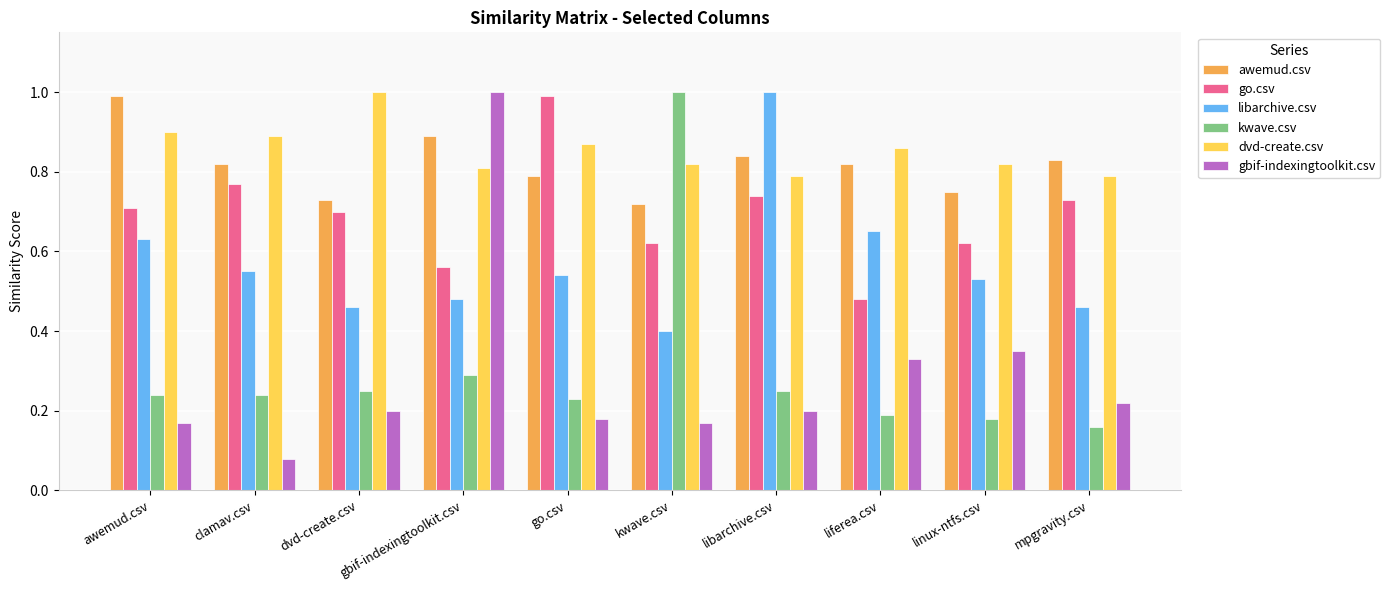

Is it true that awemud.csv equals 1.4 at liferea.csv?

False